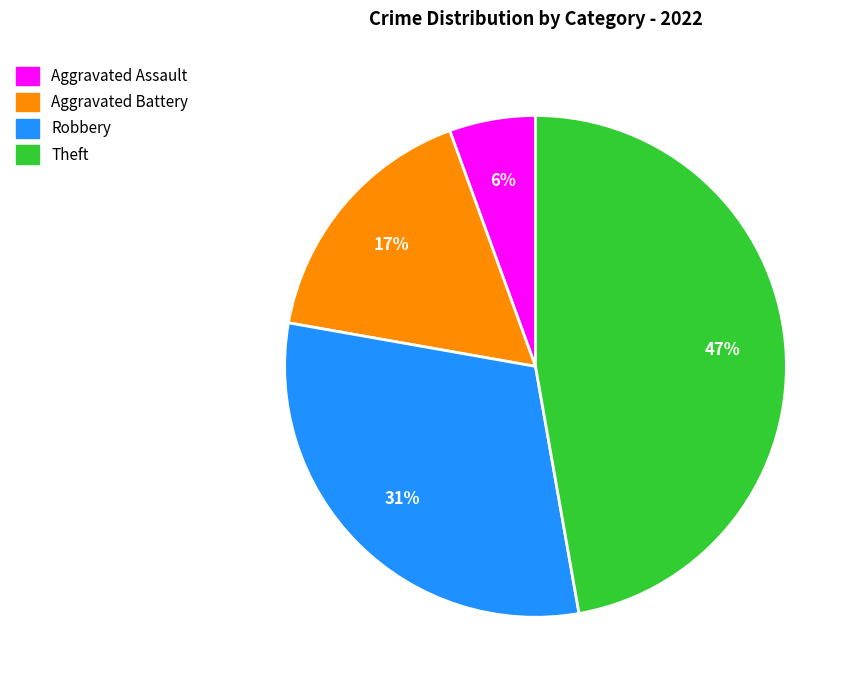

To the nearest percent, what is the average slice percentage?

25%